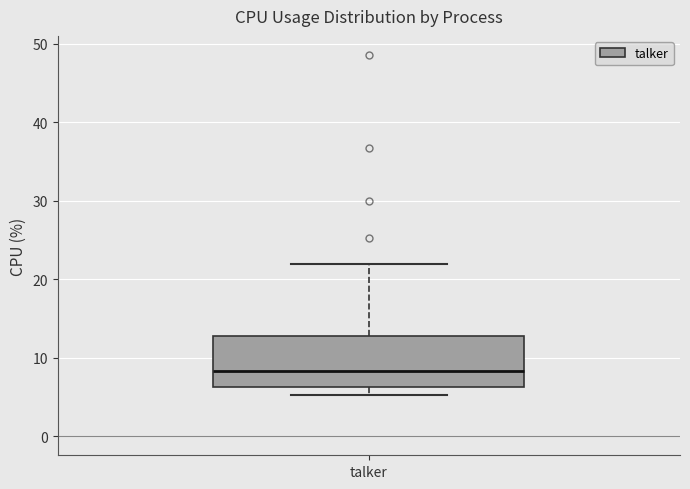

Transcribe this box plot: give where the median line is, the range the box spans, and where the two whiskers end, as read against the y-axis. The values are not printed on the chart, so give them approximately, as read against the axis.

median 8, box 6 to 13, whiskers 5 to 22